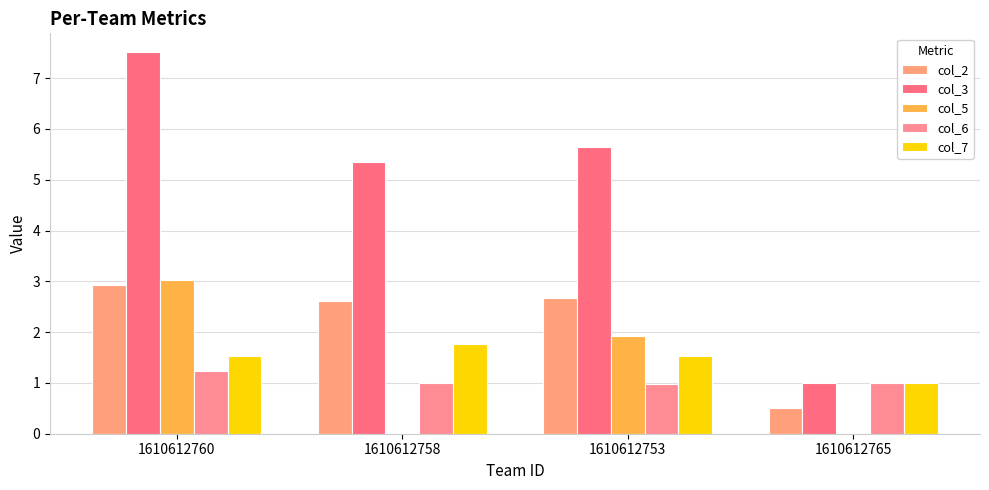

How many data points does each series have?

4